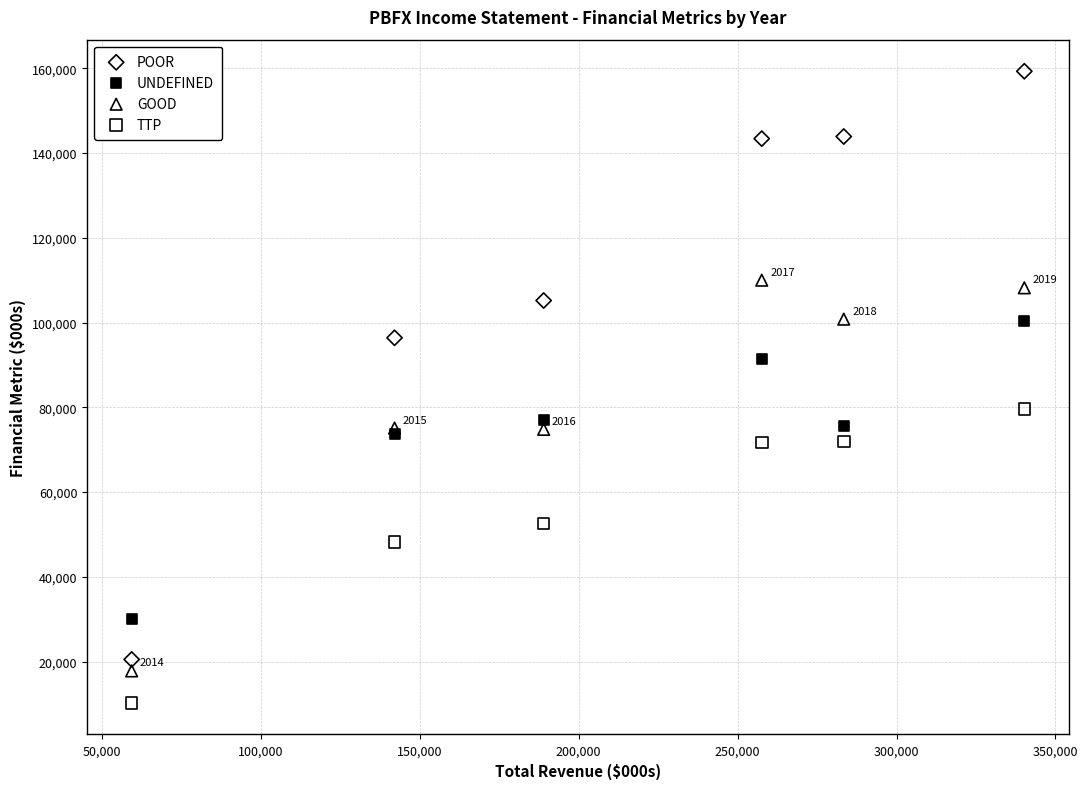

What are all the series names shown in the legend?

POOR, UNDEFINED, GOOD, TTP